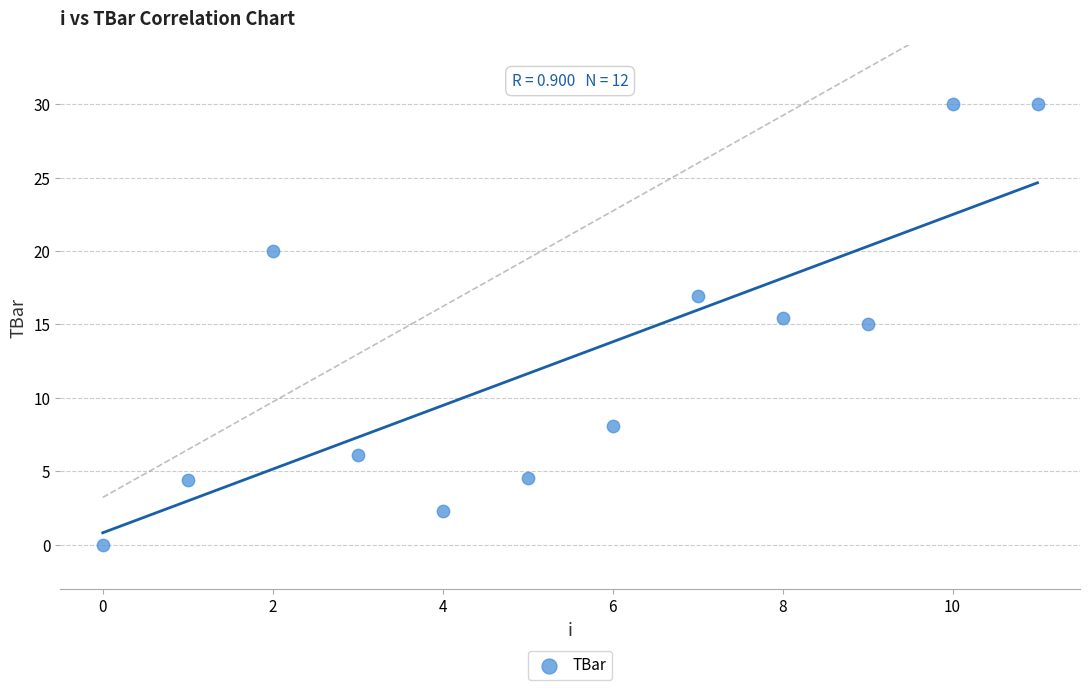

What is the range of Y values (max minus min)?

30.0